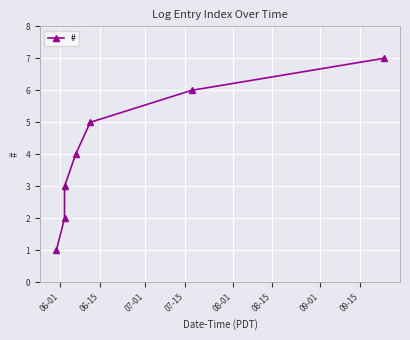

What is the maximum value shown in the chart?

7